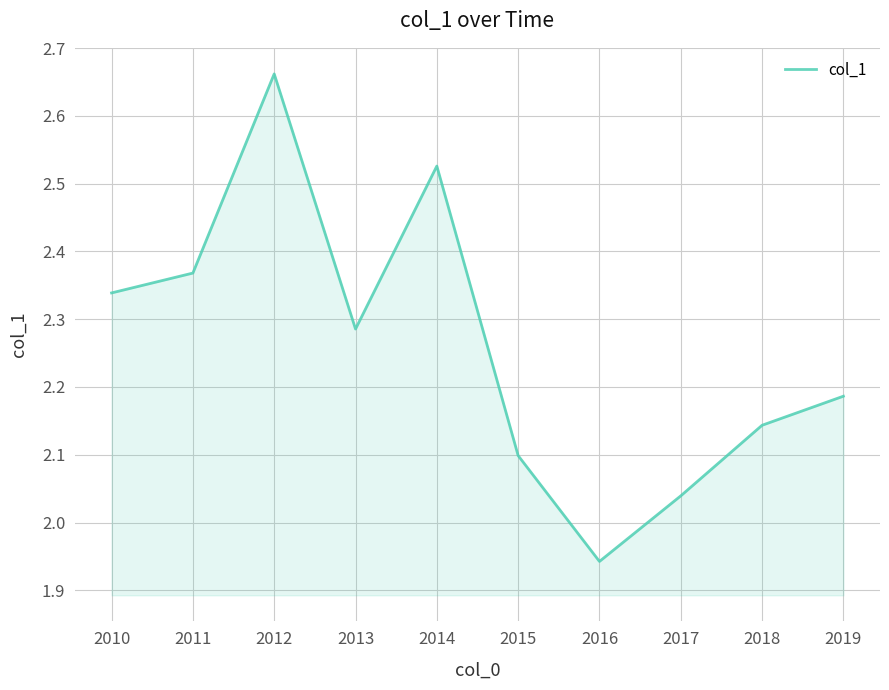

Which label corresponds to the largest value in the chart?

2012